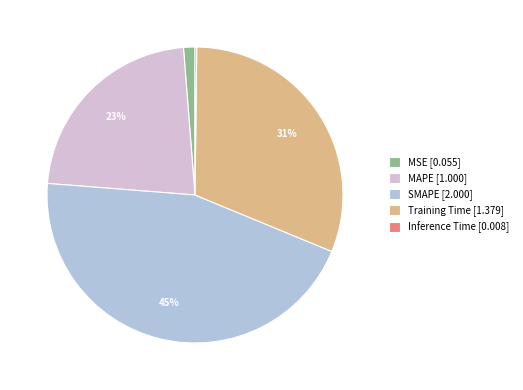

Is the sum of Training Time [1.379] and MAPE [1.000] greater than half?

Yes